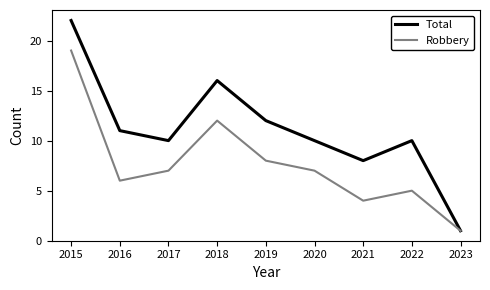

What is the sum of the Robbery values at 2017 and 2018?

19